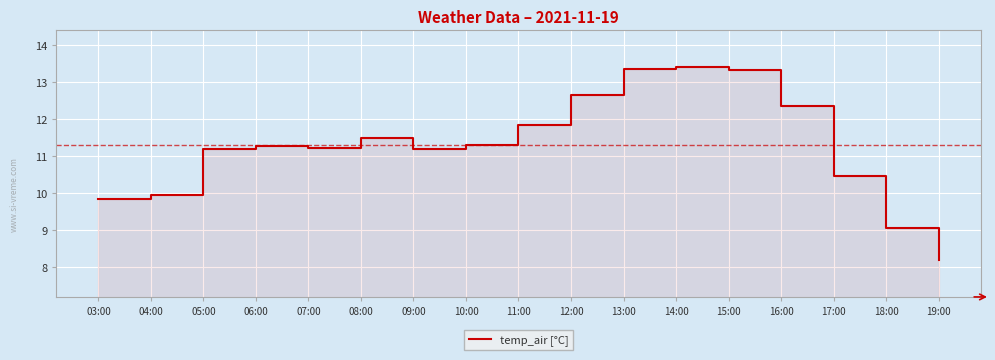

What is the label of the 2nd point from the left?

04:00